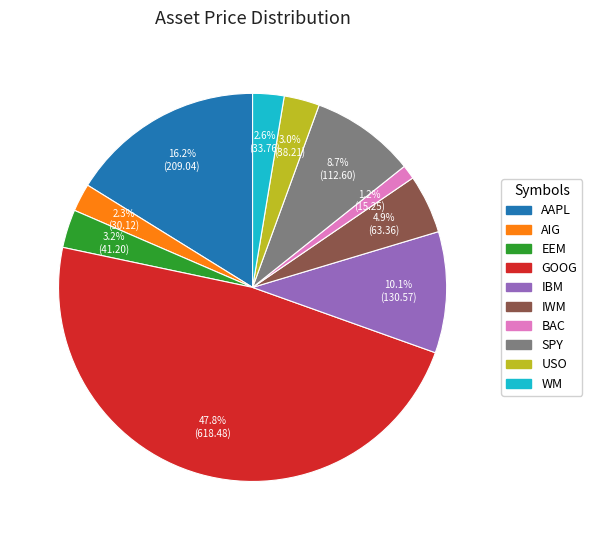

Does AAPL account for over 50% of the chart?

No